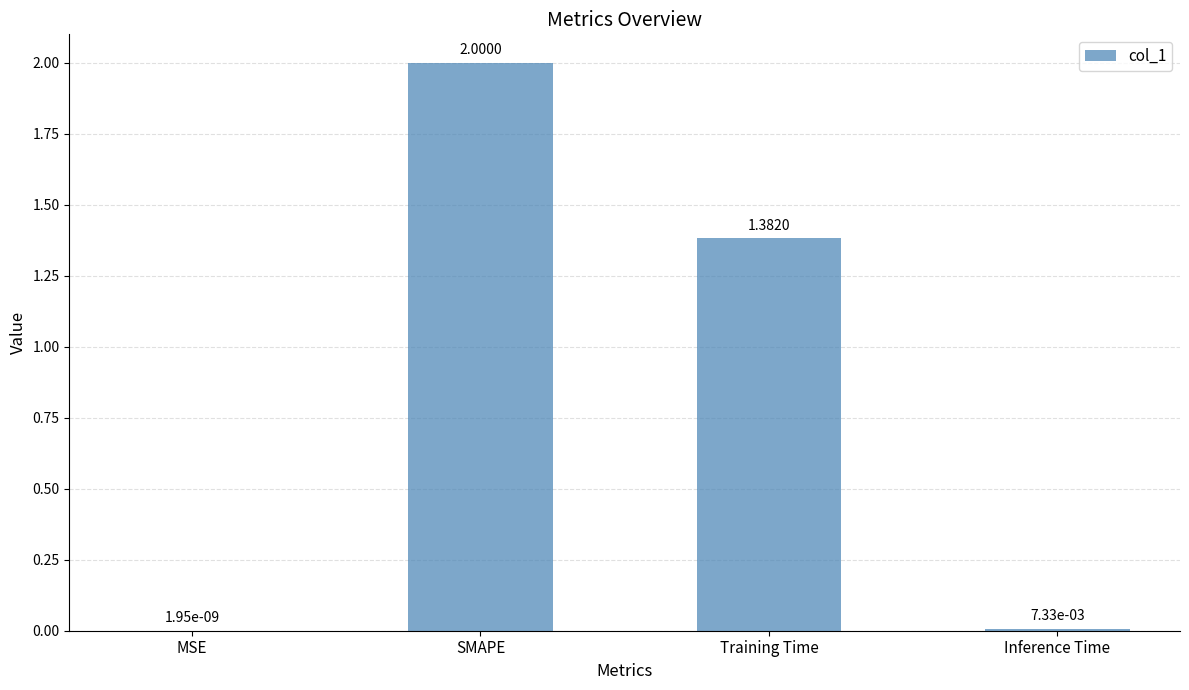

What is the sum of all values?

3.4